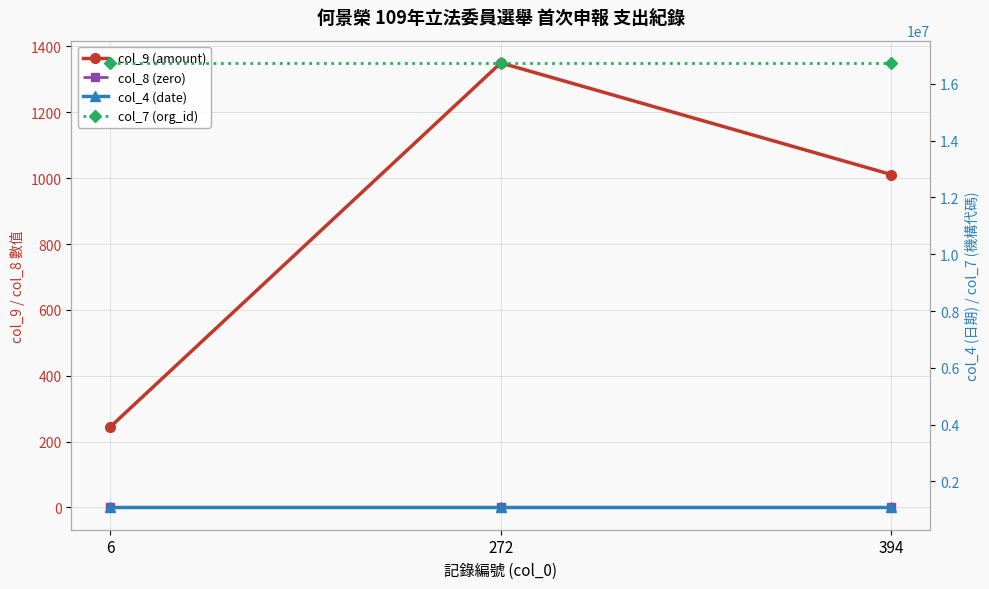

The col_9 (amount) series shows 1350 at 272. True or false?

True